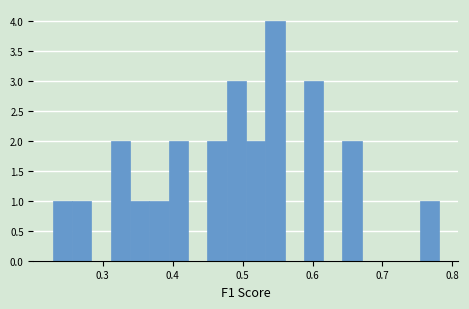

Read against the x-axis, roughly where is the centre of the tallest bar?

0.55